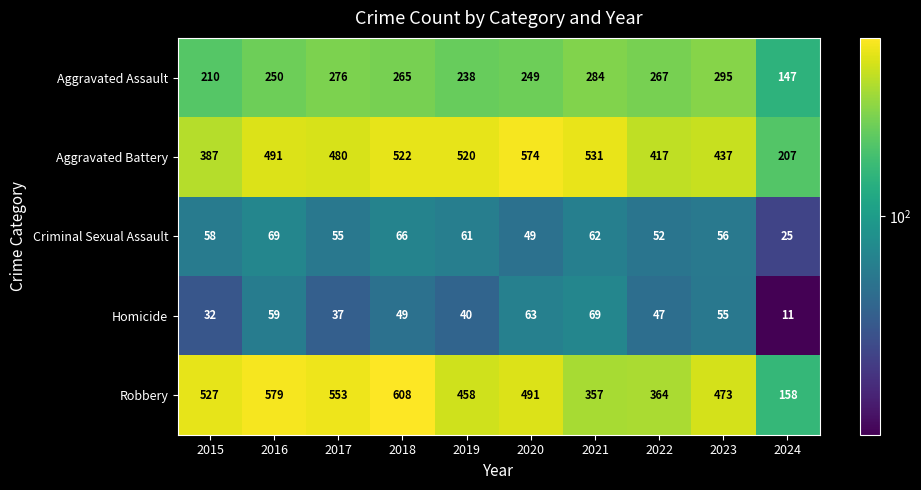

The value of Criminal Sexual Assault at 2021 is 62. True or false?

True